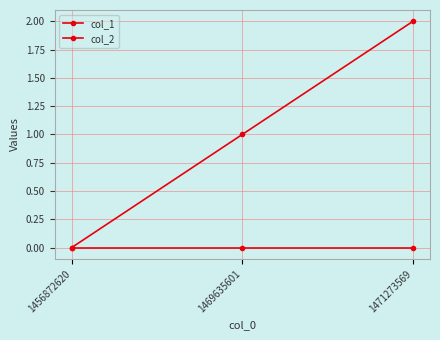

Is it true that col_1 equals 2 at 1471273569?

True